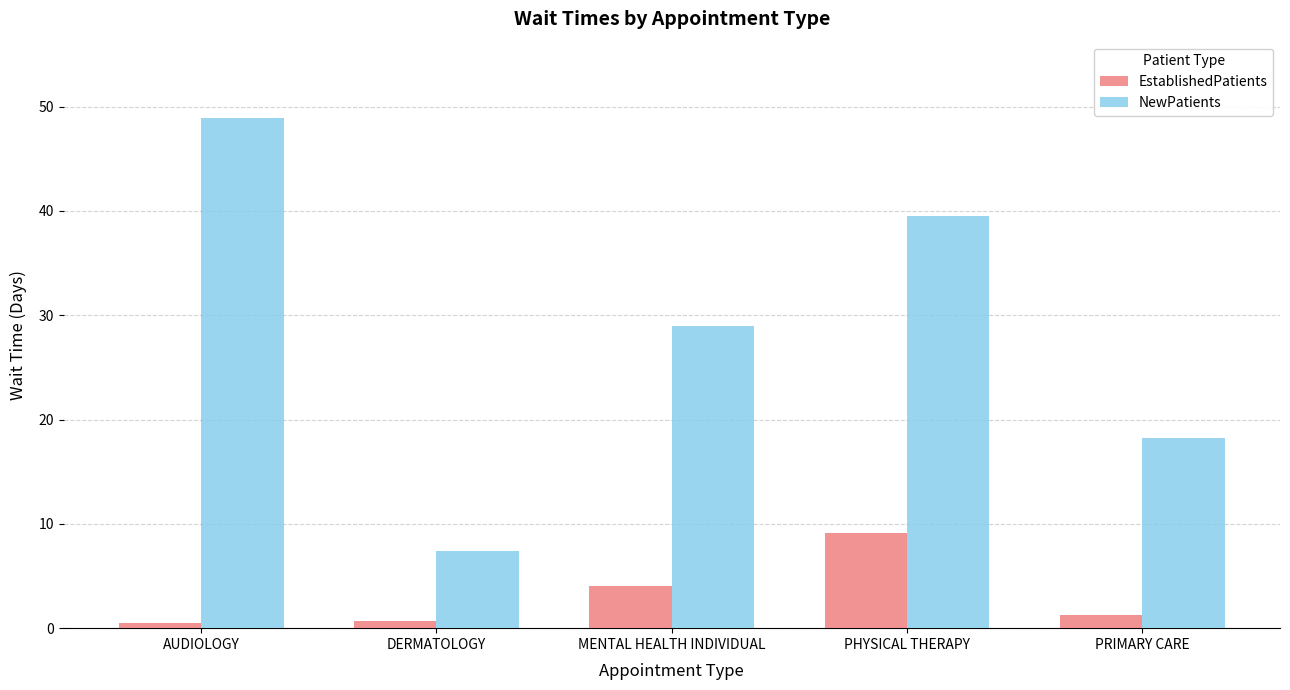

Which series has the widest spread of values?

NewPatients